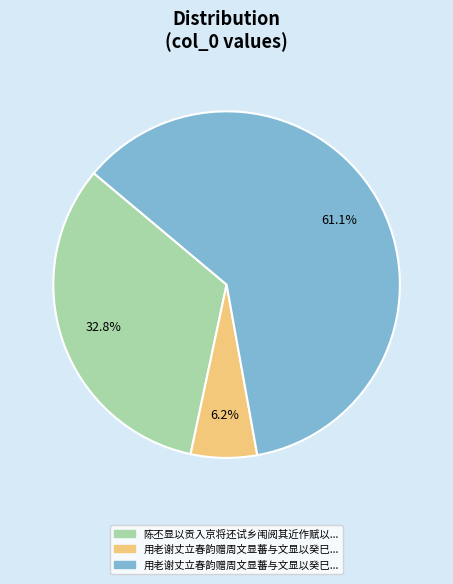

Is there any slice that represents more than half of the pie?

Yes